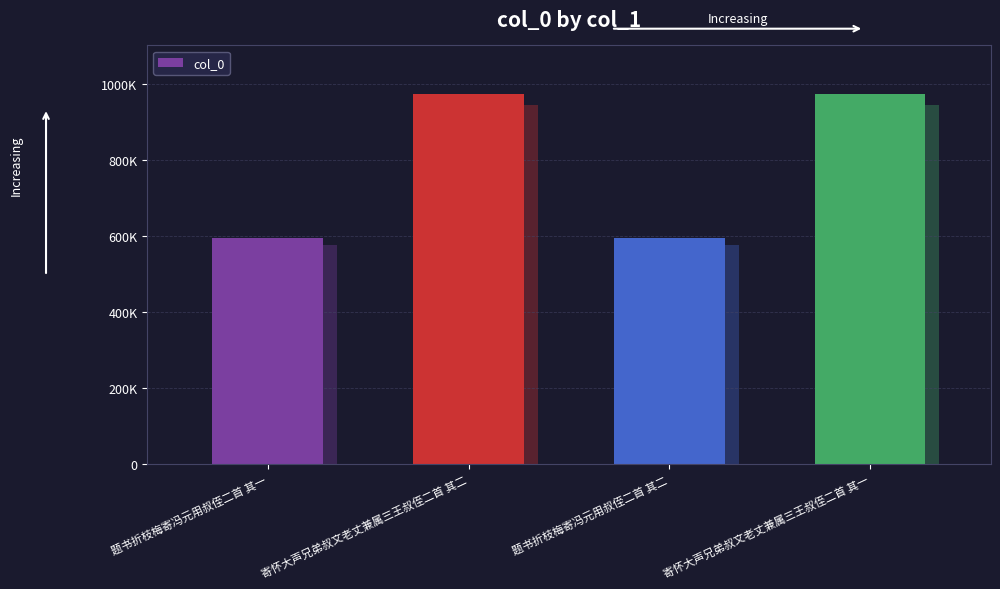

Reading right to left, list all the values displayed in this chart.

寄怀大声兄弟叔文老丈兼属三王叔侄二首 其一=973247	题书折枝梅寄冯元用叔侄二首 其二=594543	寄怀大声兄弟叔文老丈兼属三王叔侄二首 其二=973246	题书折枝梅寄冯元用叔侄二首 其一=594542